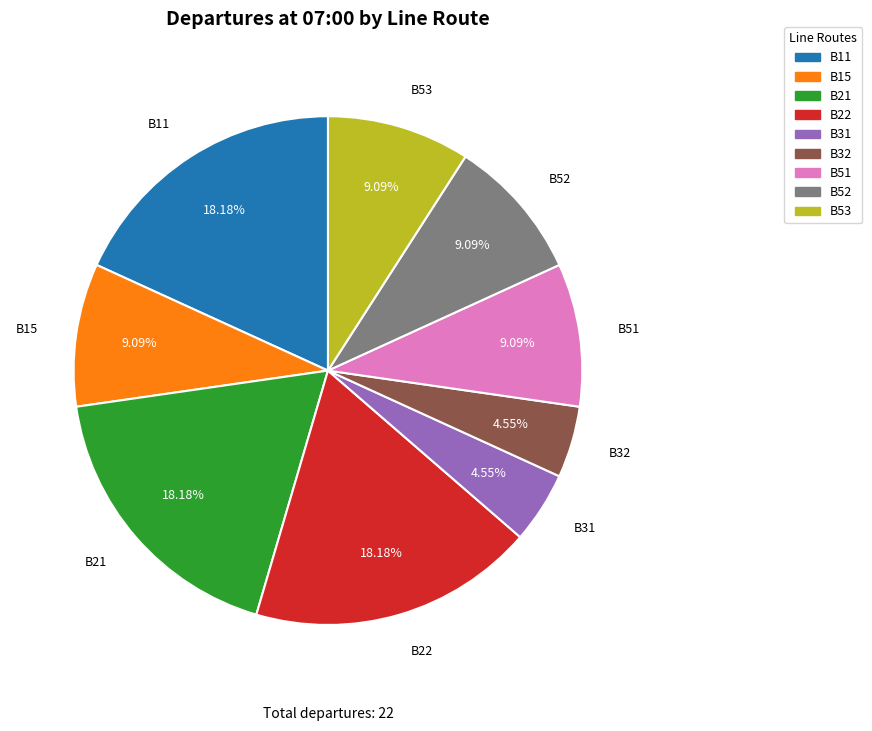

Is B22 the majority of the pie?

No